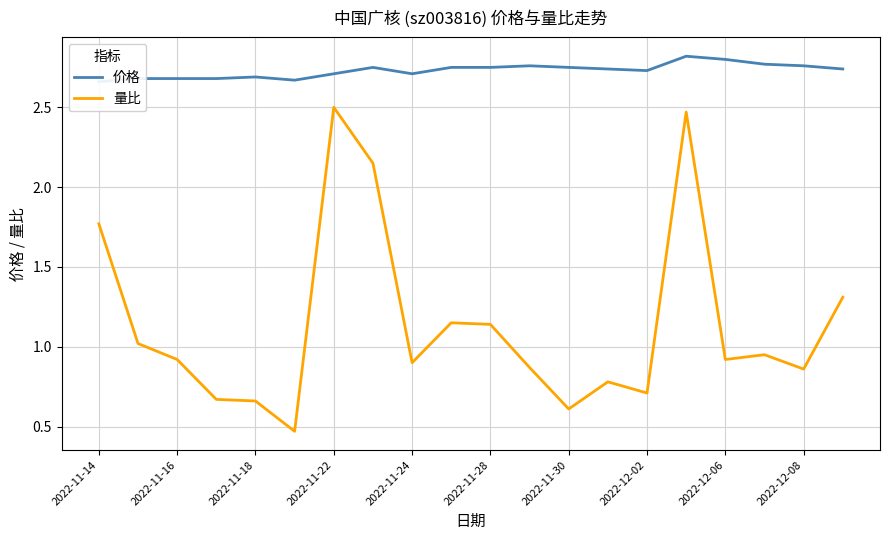

What is the value of the 价格 point at the 19th from the left?

2.8